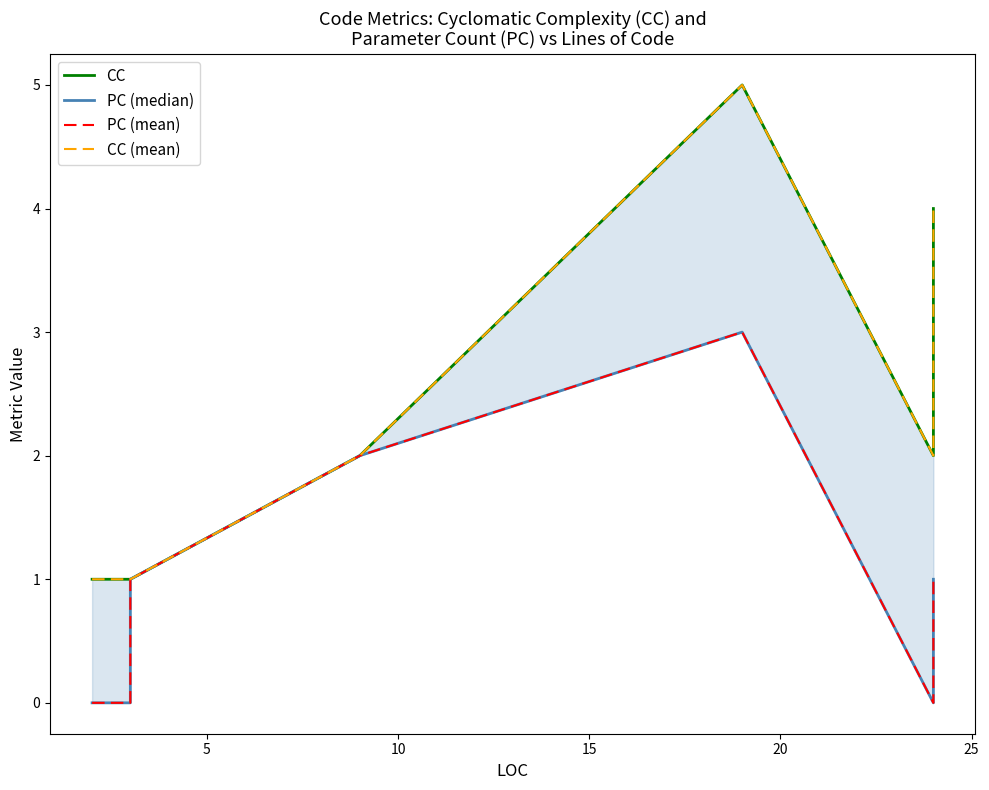

What is the average value of the PC (mean) series?

1